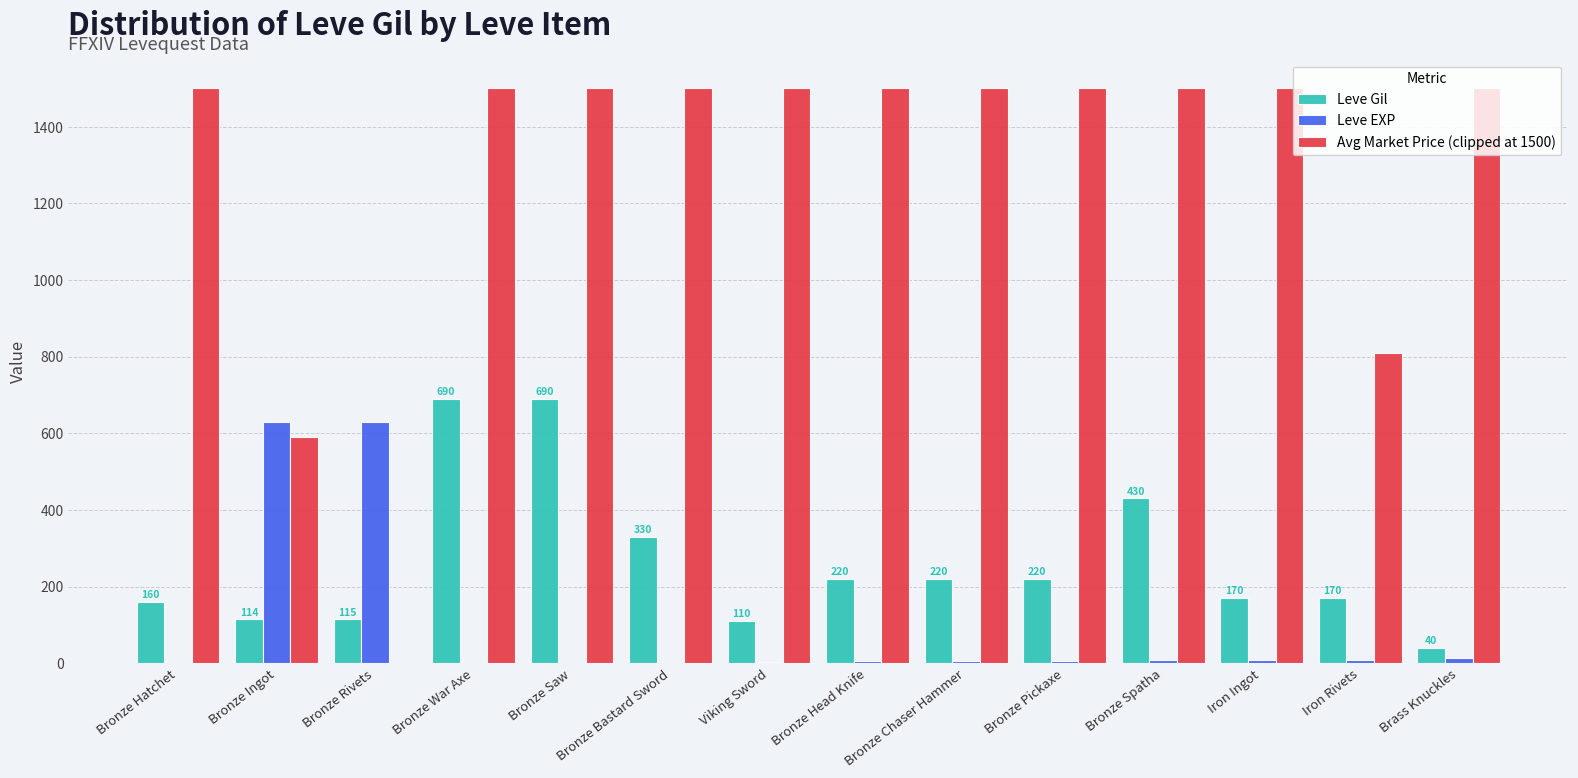

The Leve Gil series shows 160.0 at Bronze Hatchet. True or false?

True